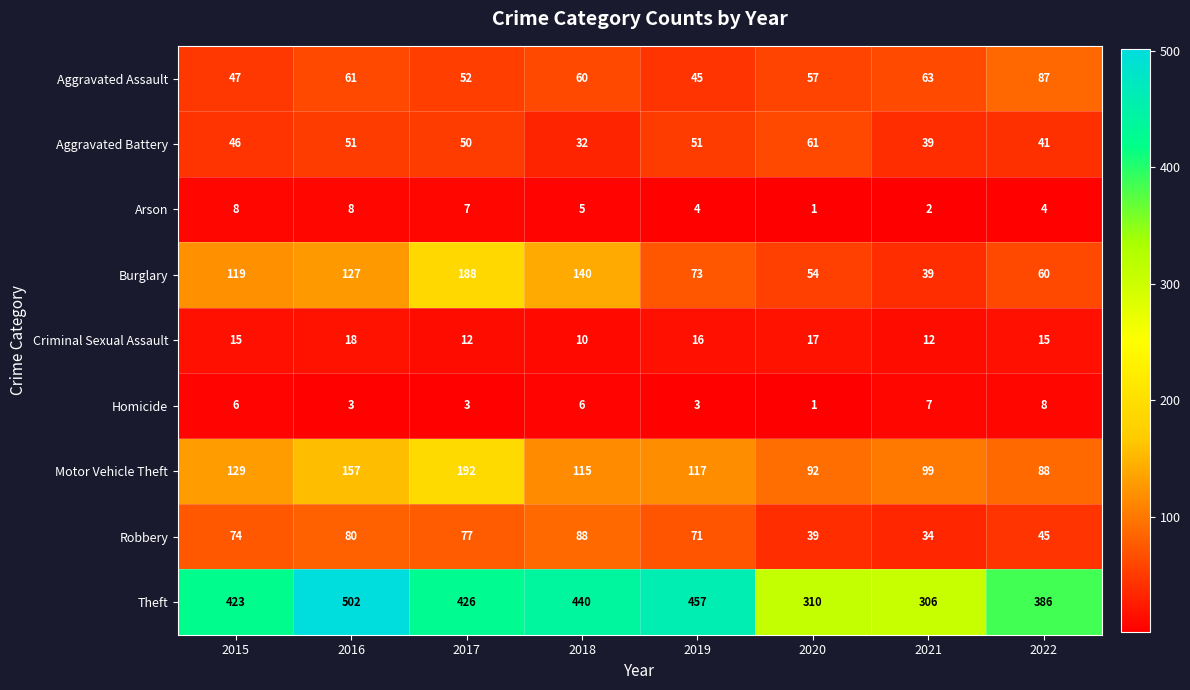

What is the minimum value shown in the chart?

1